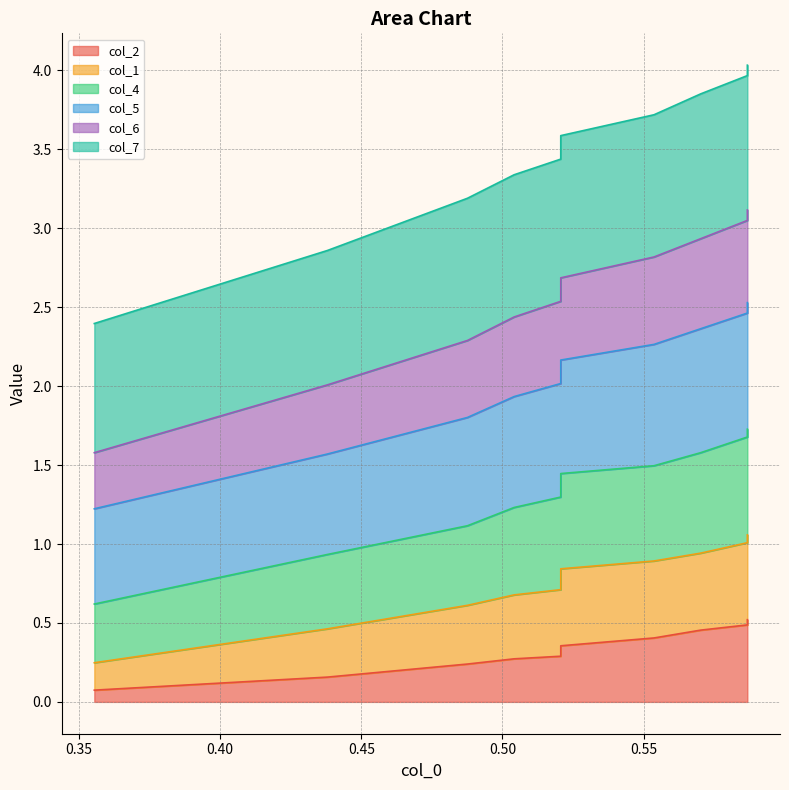

True or false: col_1 and col_4 intersect in this chart.

False